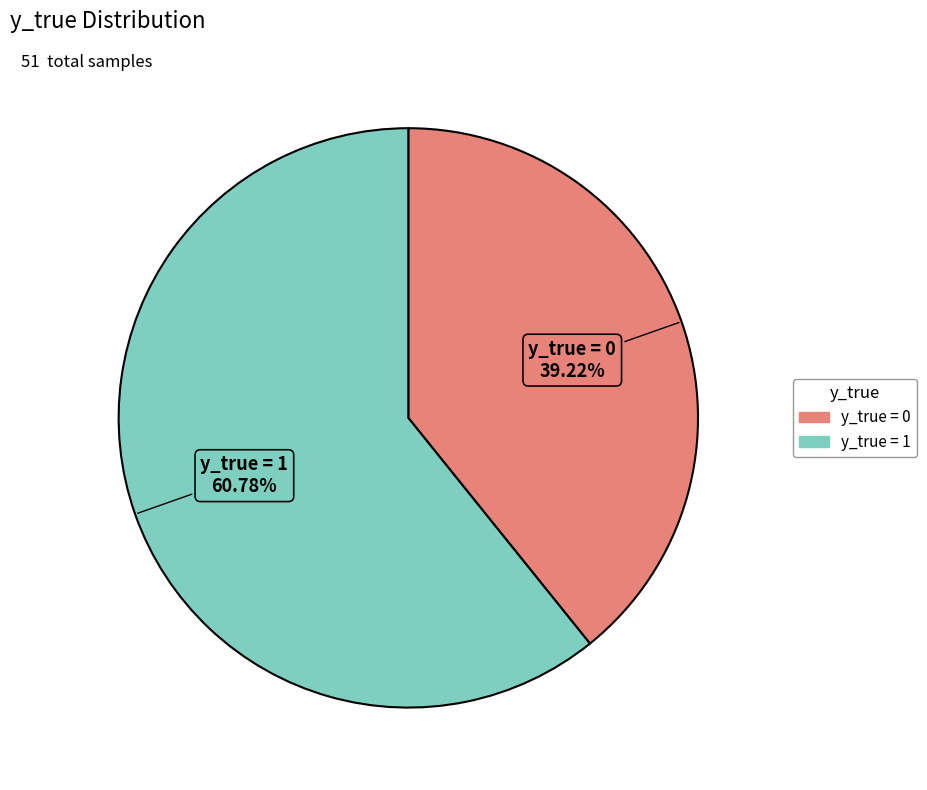

True or false: y_true = 1 accounts for 61% of the total.

True